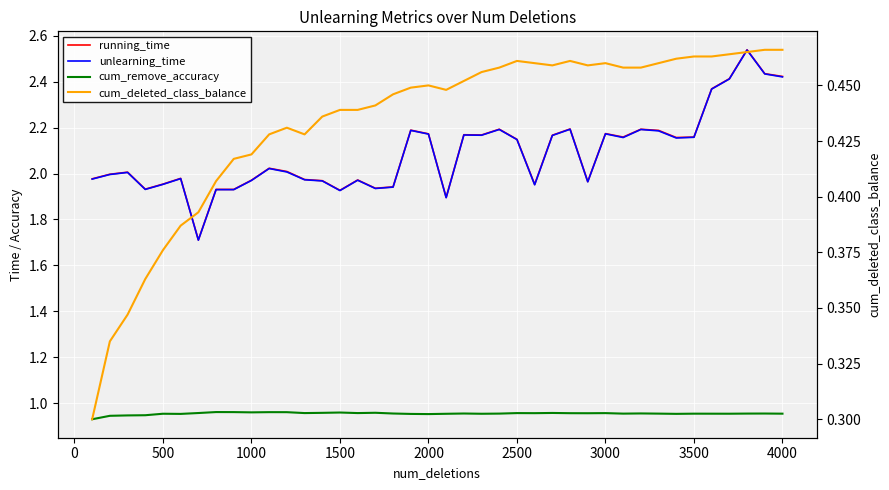

True or false: running_time and cum_remove_accuracy intersect in this chart.

False